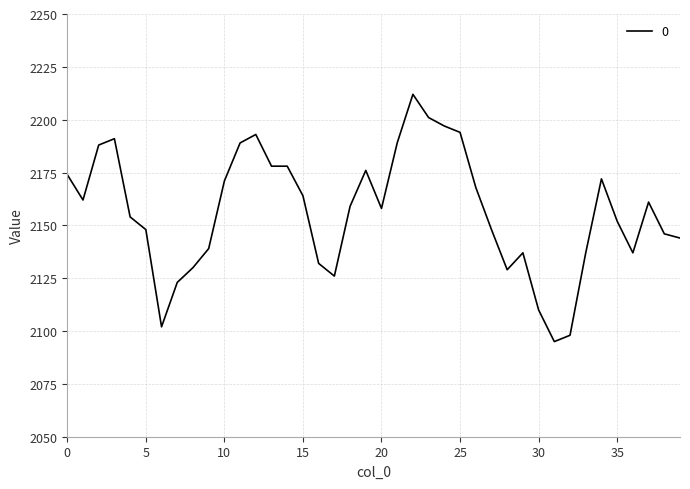

What is the difference between the maximum and minimum values?

117